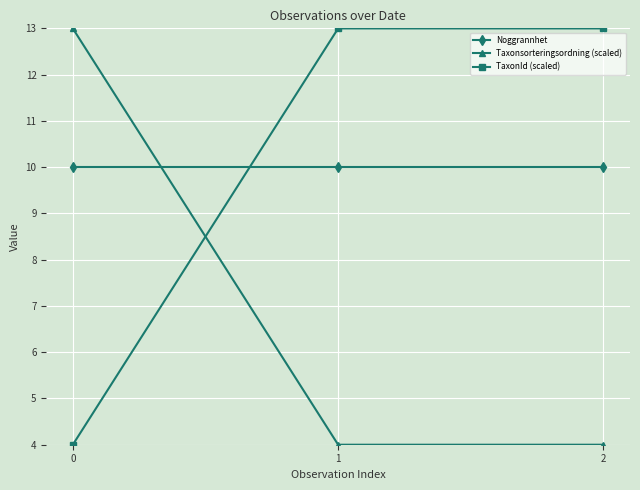

At how many categories does at least one series exceed 12?

3